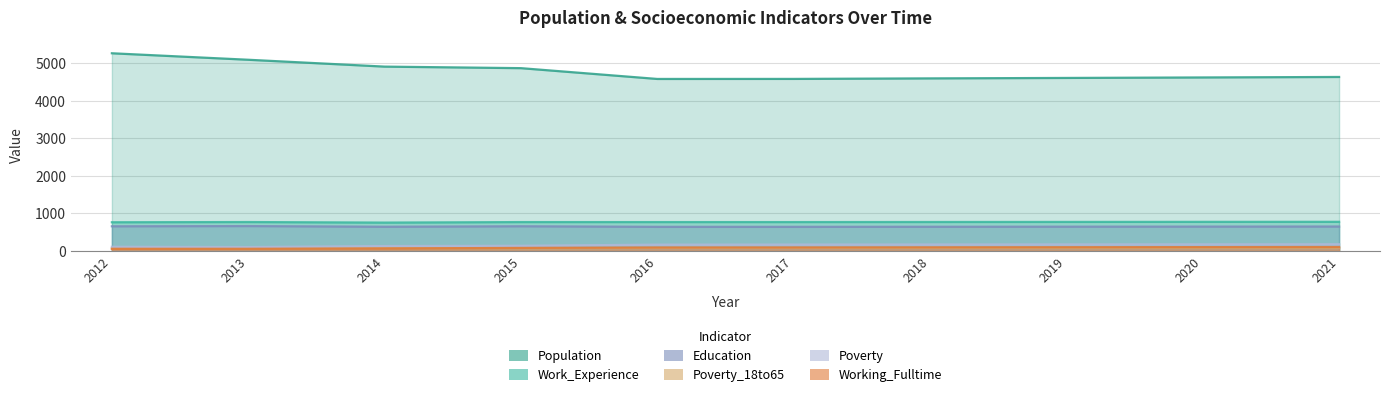

What is the average value of the Work_Experience series?

770